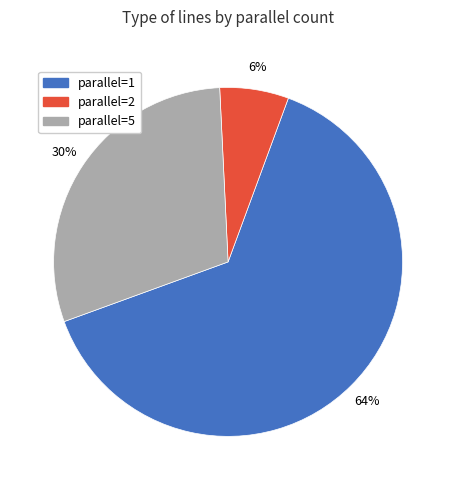

To the nearest percent, what is the average slice percentage?

33%